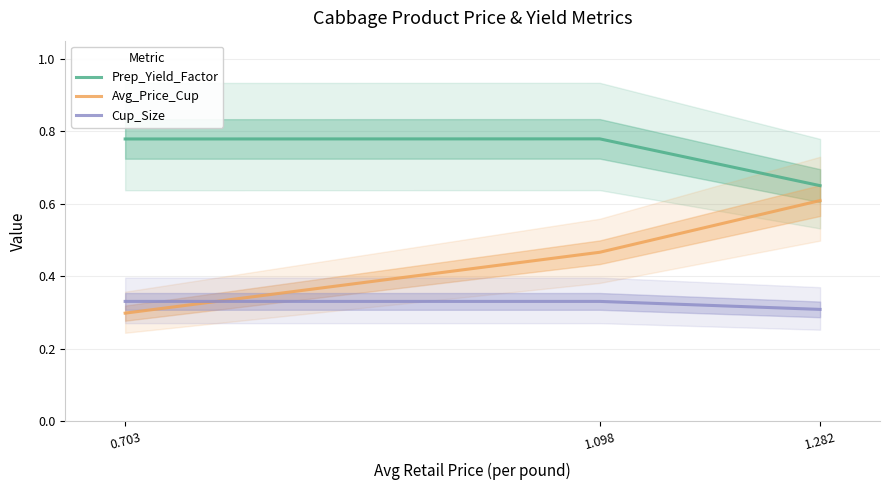

Reading left to right, transcribe all the data shown in this chart.

Prep_Yield_Factor: 0.703=0.8	1.098=0.8	1.282=0.7
Avg_Price_Cup: 0.703=0.3	1.098=0.5	1.282=0.6
Cup_Size: 0.703=0.3	1.098=0.3	1.282=0.3